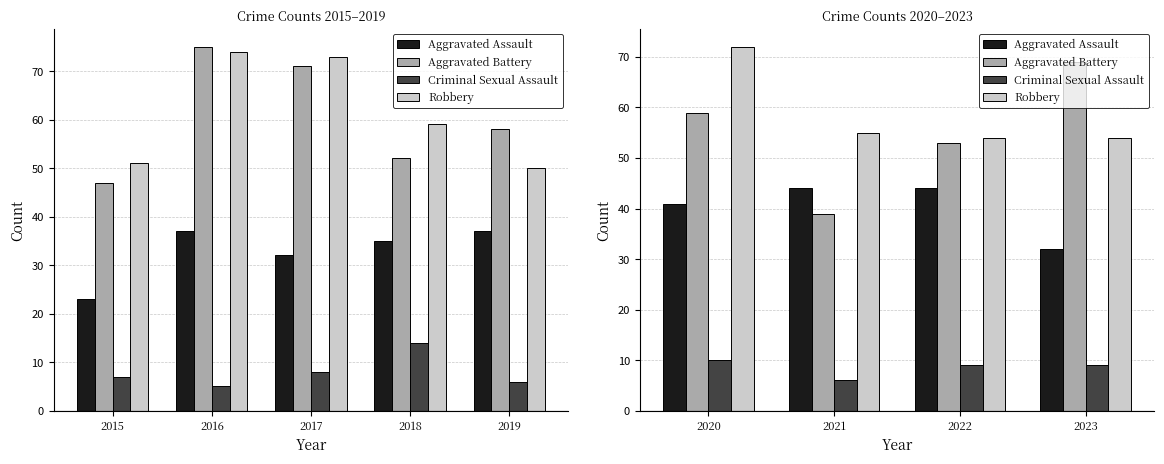

What is the difference between the maximum and minimum values in the Robbery series?

18